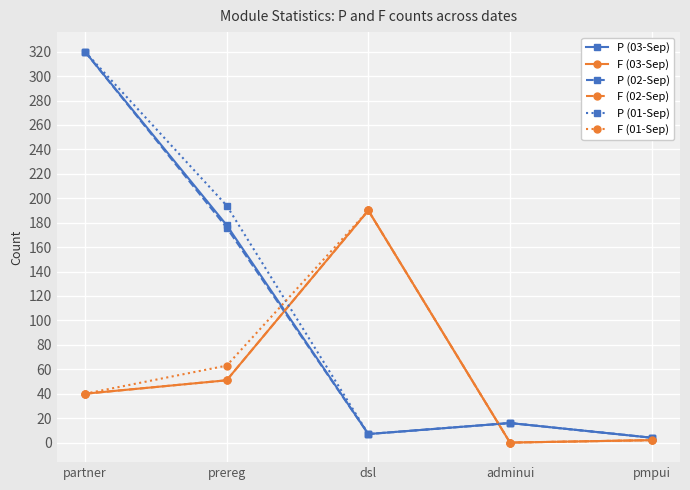

What is the spread (max minus min) of values at partner?

280